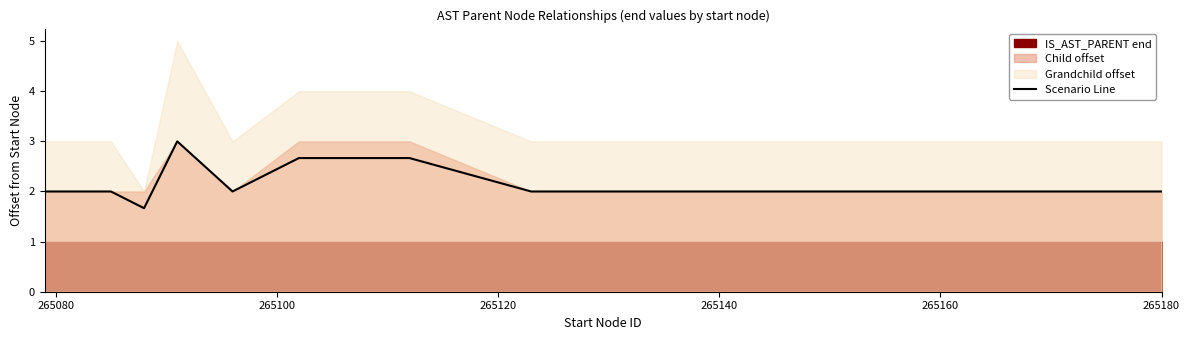

What is the minimum value for Scenario Line?

1.7